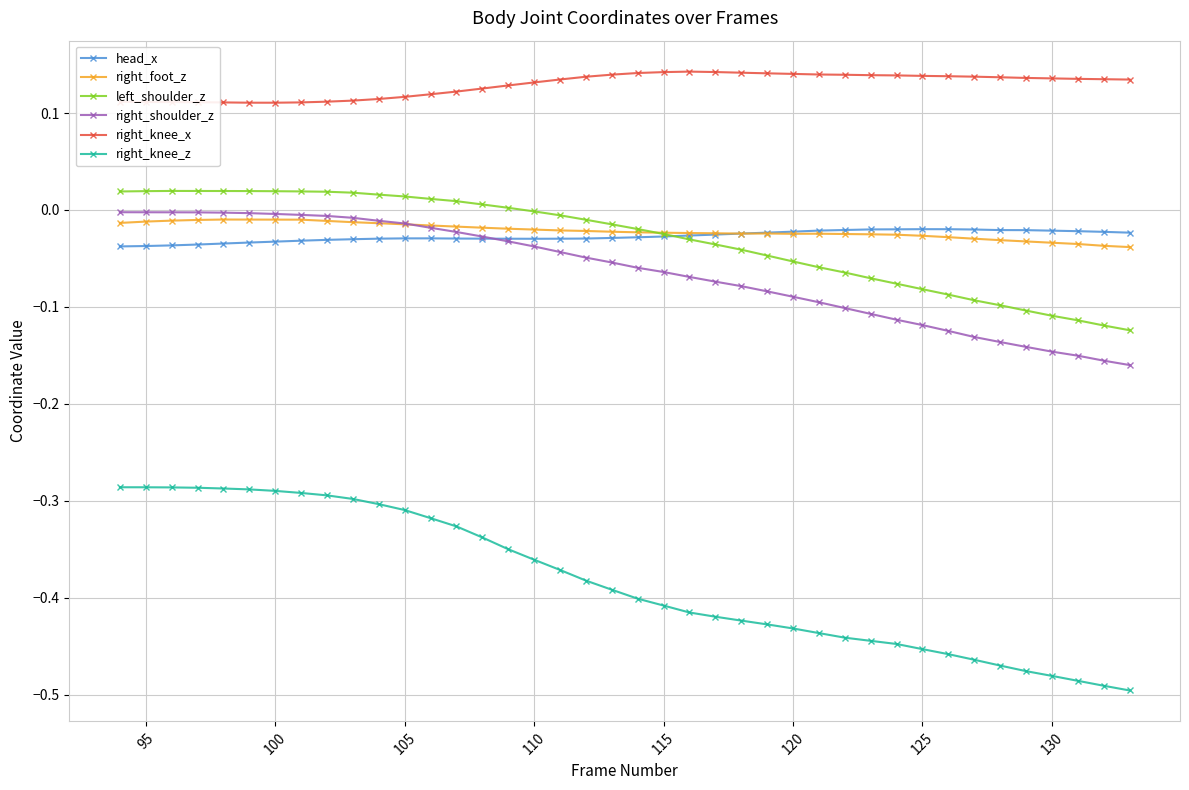

Which series has the largest total across all categories?

right_knee_x